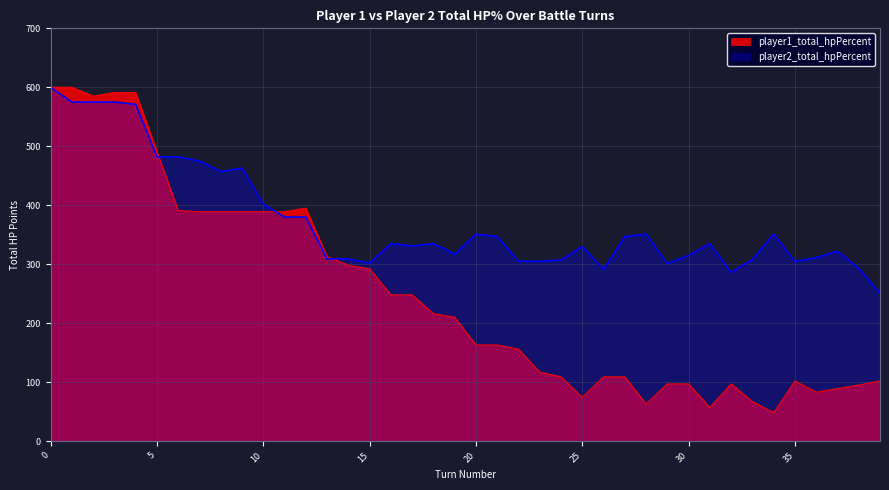

How many categories are shown in the chart?

40